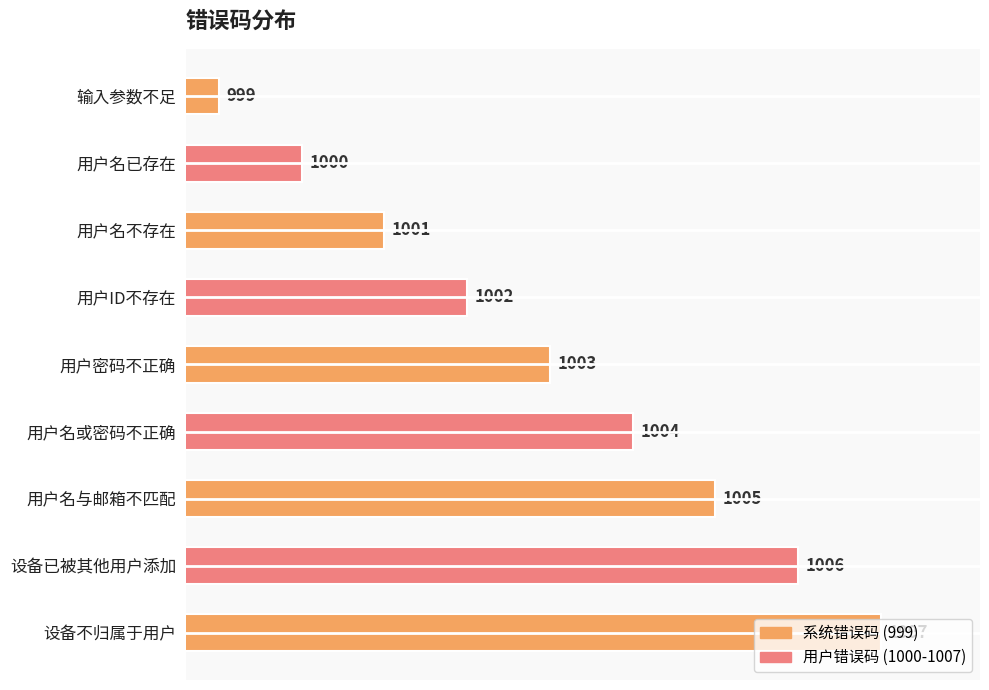

True or false: the data shows 1002 at 用户ID不存在.

True